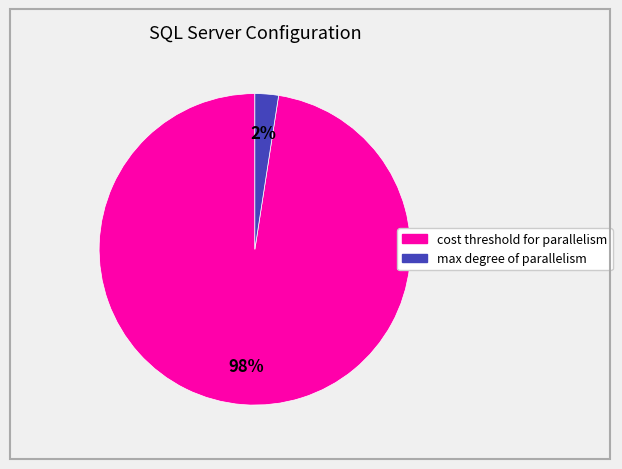

How many slices are in this pie chart?

2